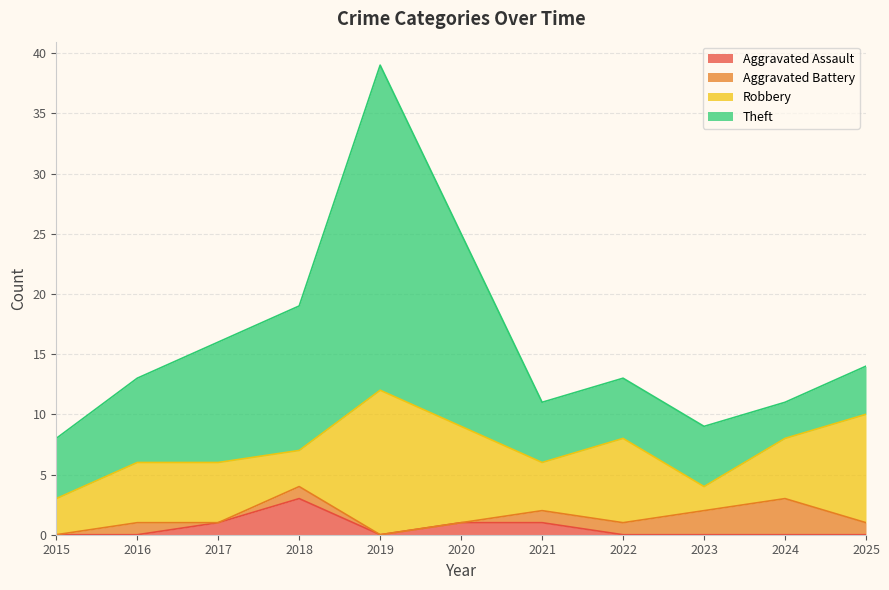

True or false: Theft and Aggravated Assault cross at least once.

False